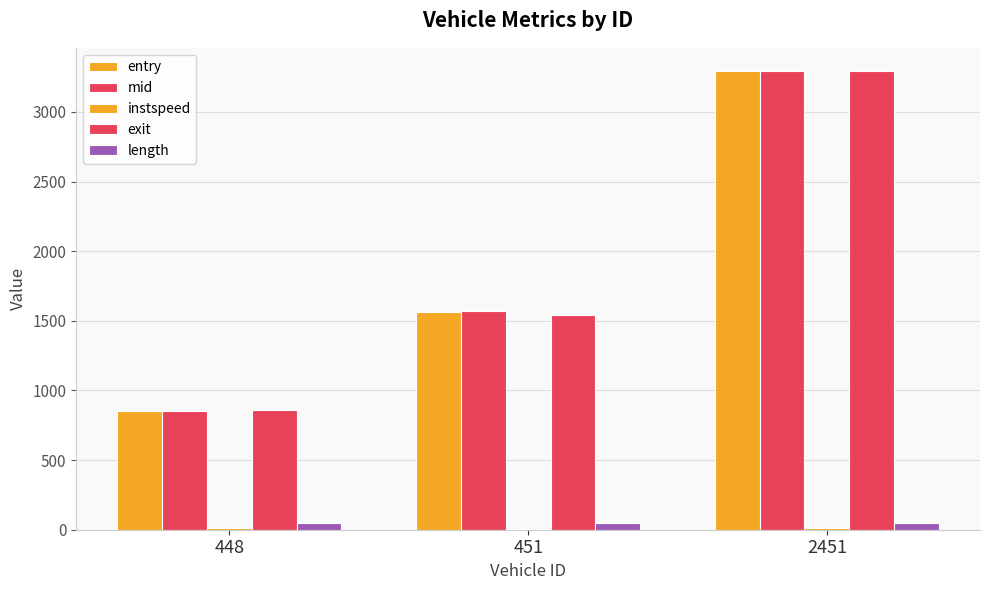

Is it true that exit equals 3295.5 at 2451?

True